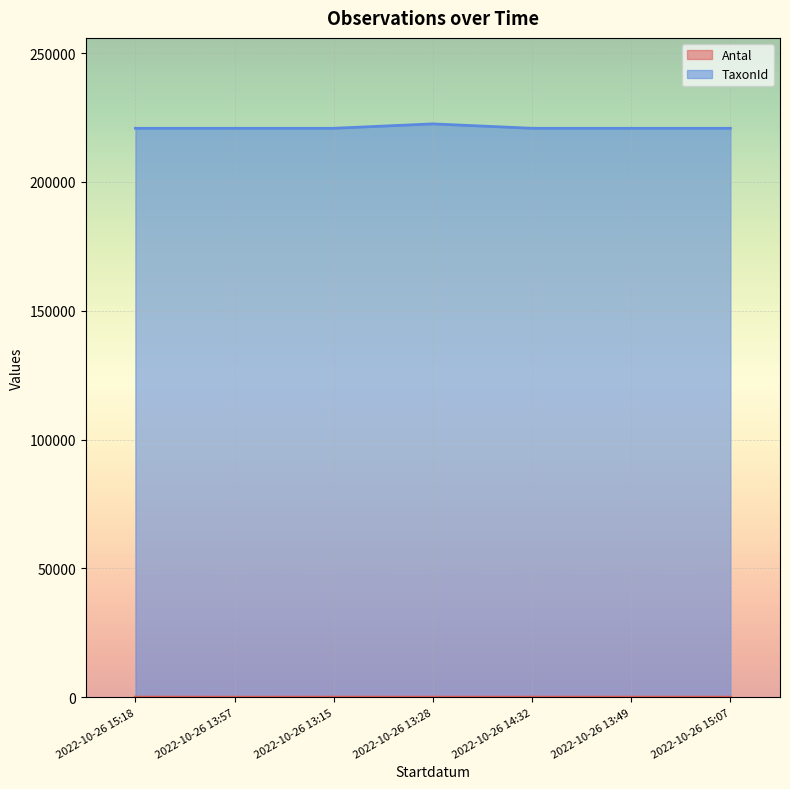

What is the maximum value for Antal?

30